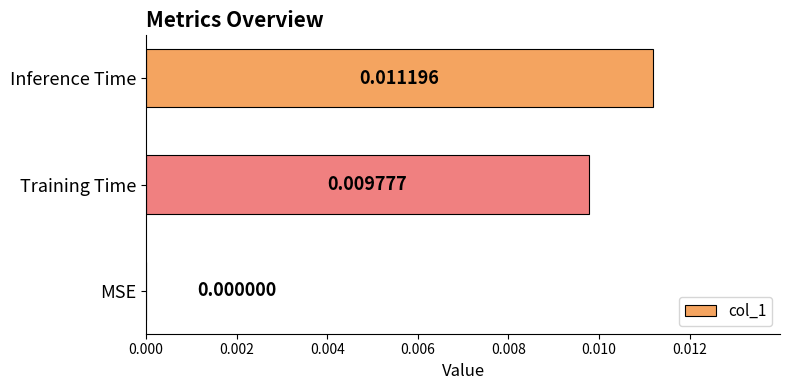

How many positive values are there?

2